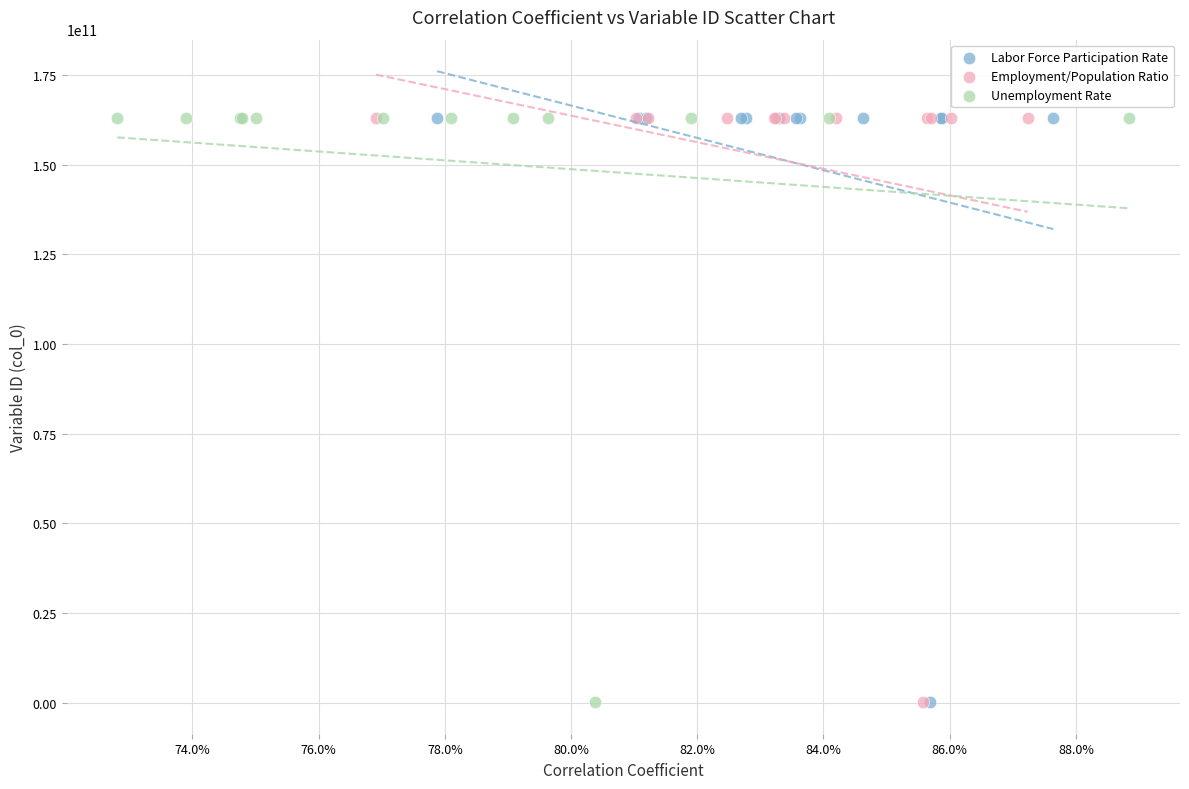

Which series has the largest Y range (max minus min)?

Unemployment Rate